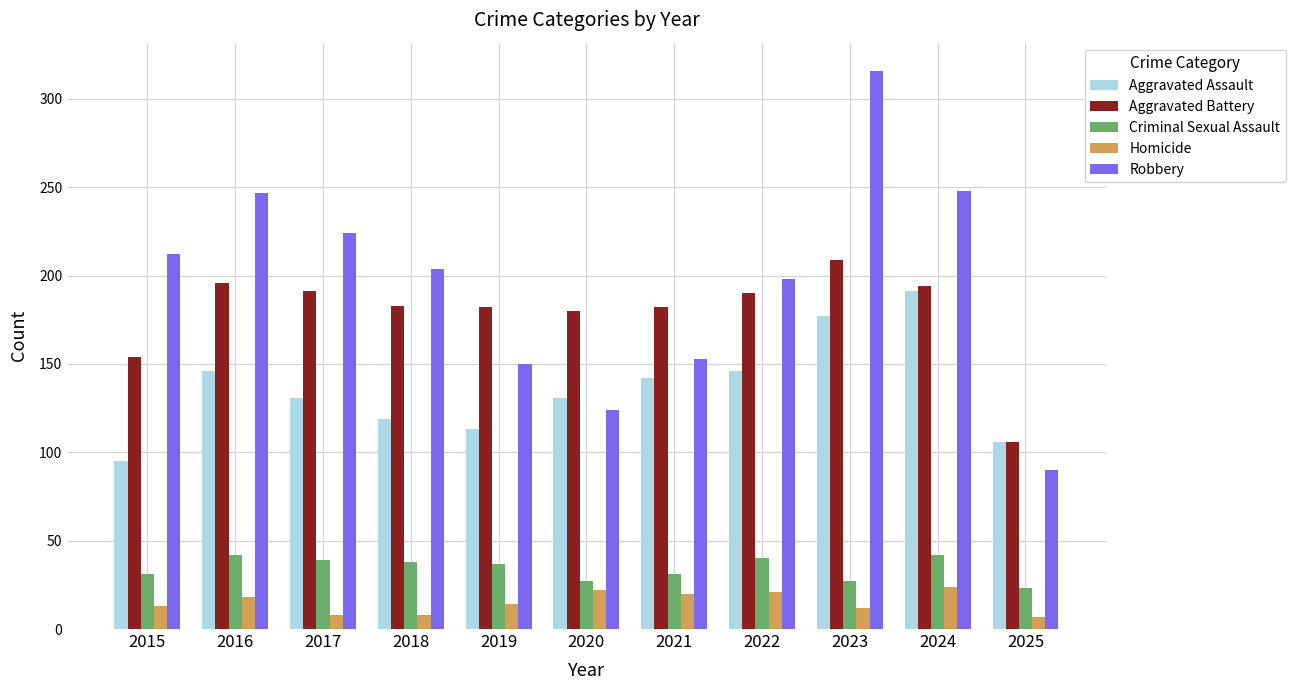

Which series has the largest range (max minus min)?

Robbery